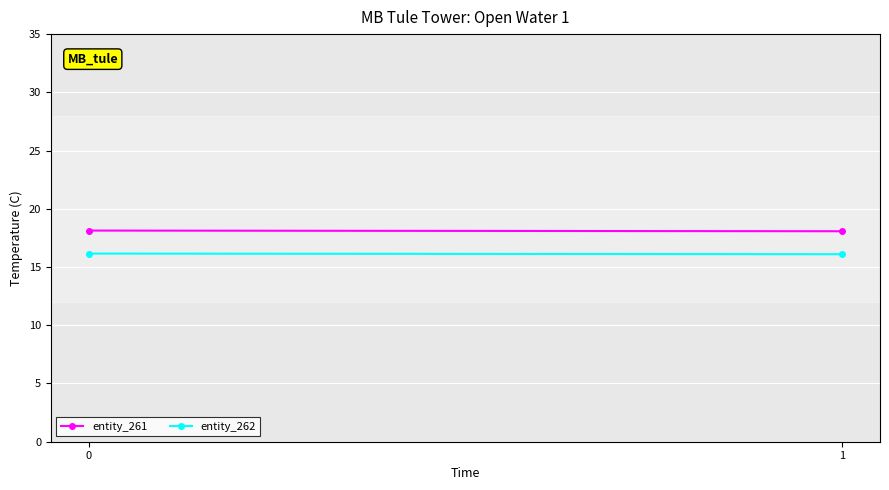

List the series in order of their peak value, lowest first.

entity_262, entity_261